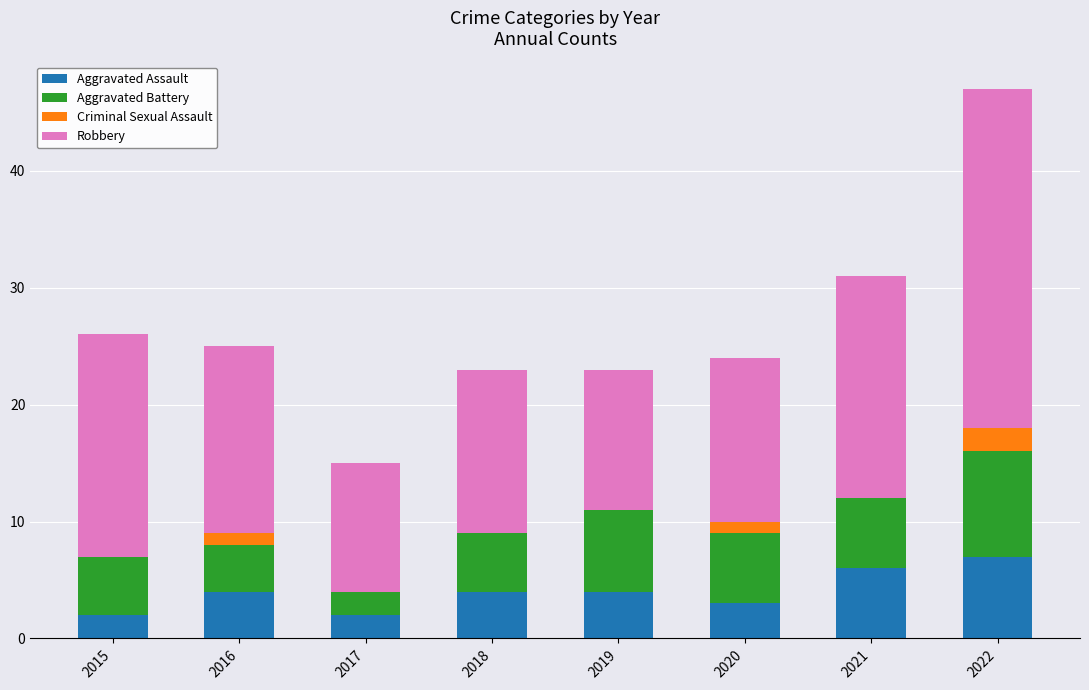

At which label does Aggravated Assault reach its peak?

2022